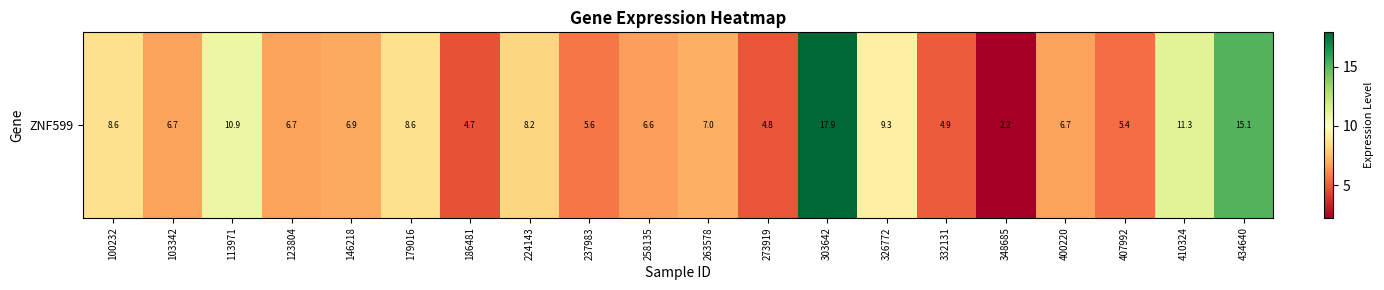

List the labels in order of value, largest first.

303642, 434640, 410324, 113971, 326772, 179016, 100232, 224143, 263578, 146218, 123804, 103342, 400220, 258135, 237983, 407992, 332131, 273919, 186481, 348685